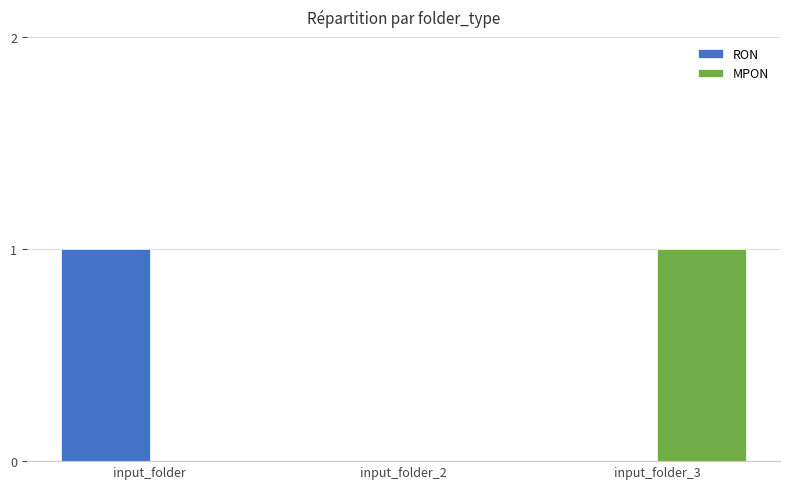

True or false: RON has a value of 1 at input_folder.

True